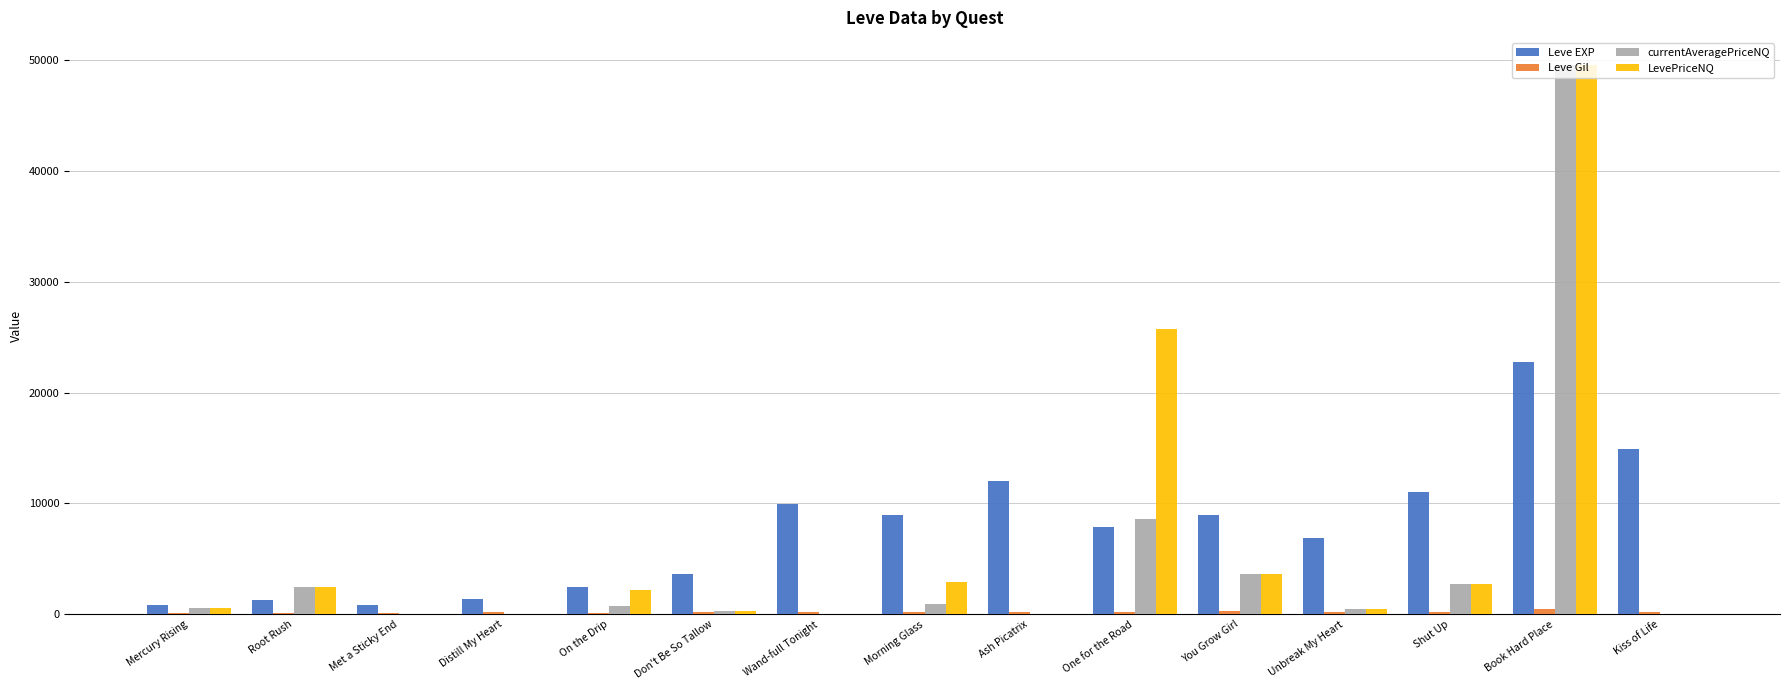

At which category is the sum across all series the highest?

Book Hard Place